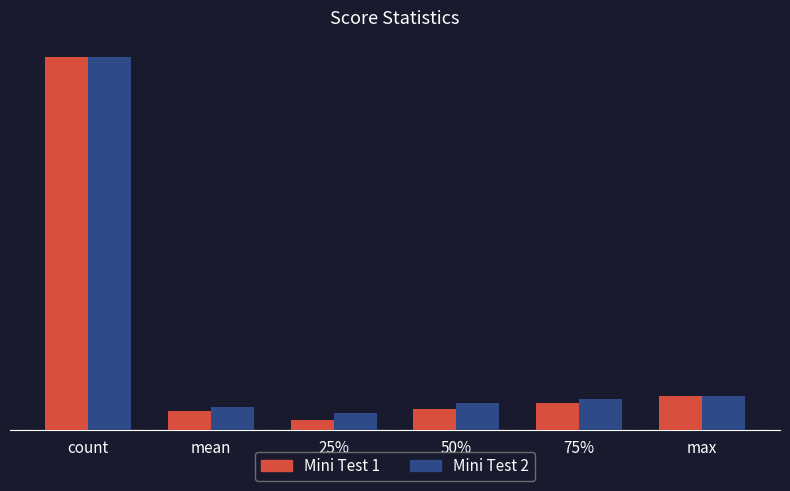

What is the sum of all Mini Test 1 values?

142.6